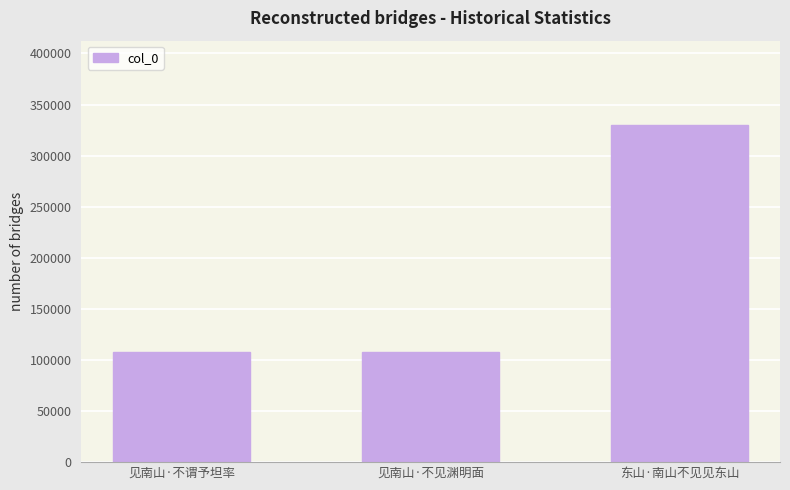

What is the label of the 2nd bar from the right?

见南山·不见渊明面